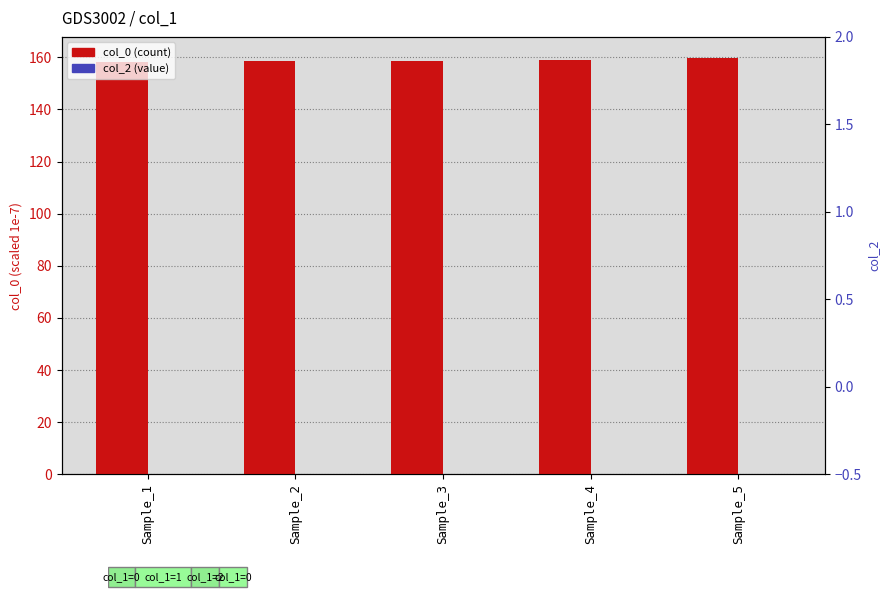

Does the chart contain any negative values?

No